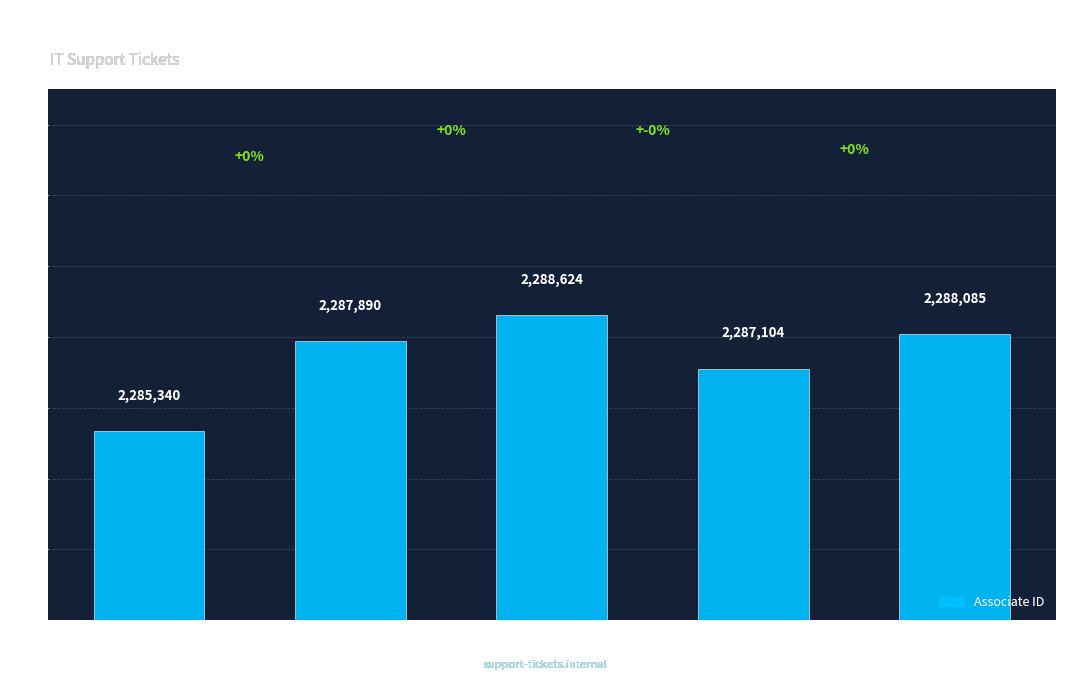

Which label corresponds to the largest value in the chart?

Sneha Kapoor